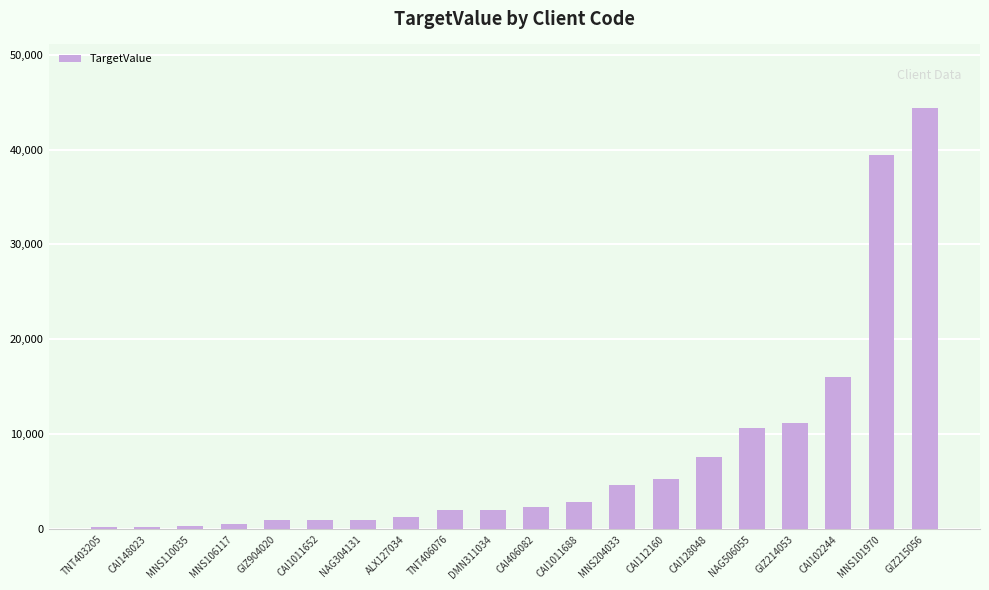

What is the change in value from NAG304131 to MNS204033?

+3598.0